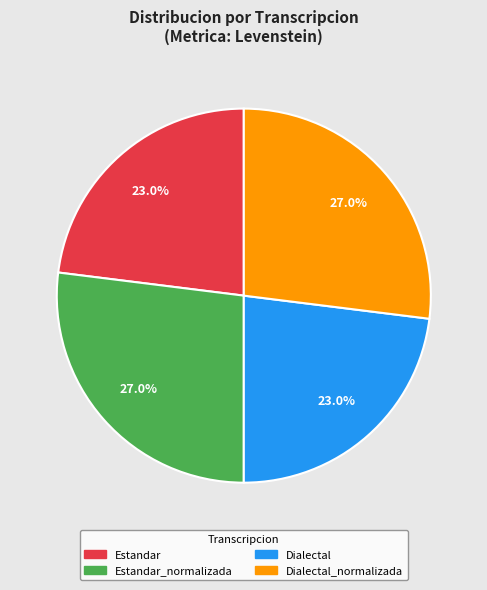

How many segments does this pie chart have?

4